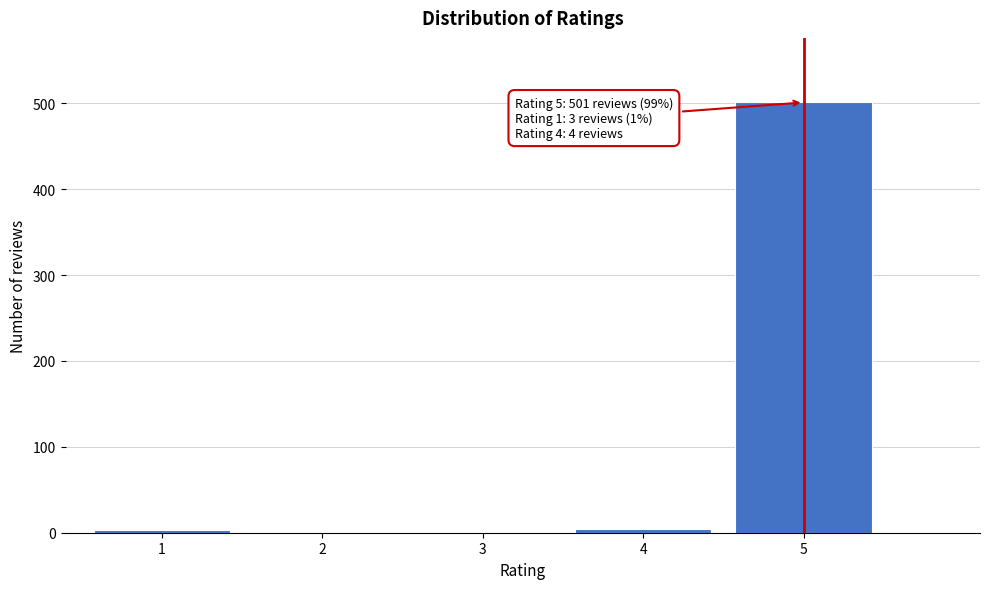

The value at 2 is 0. True or false?

True